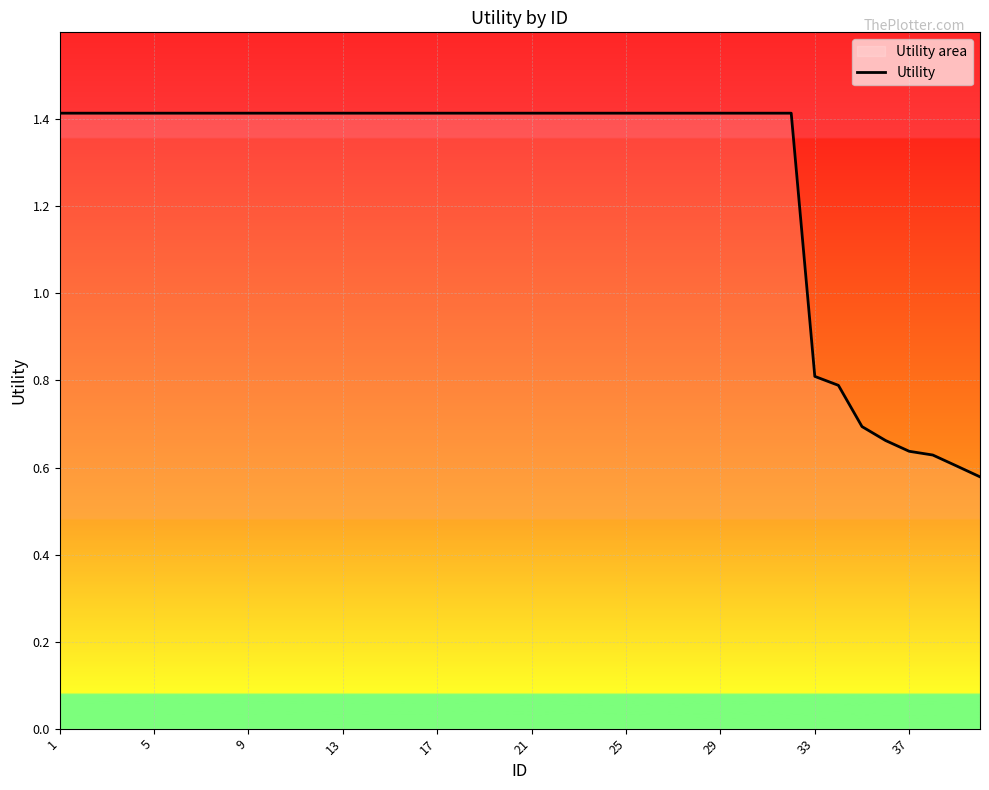

Read the value at 26.

1.4